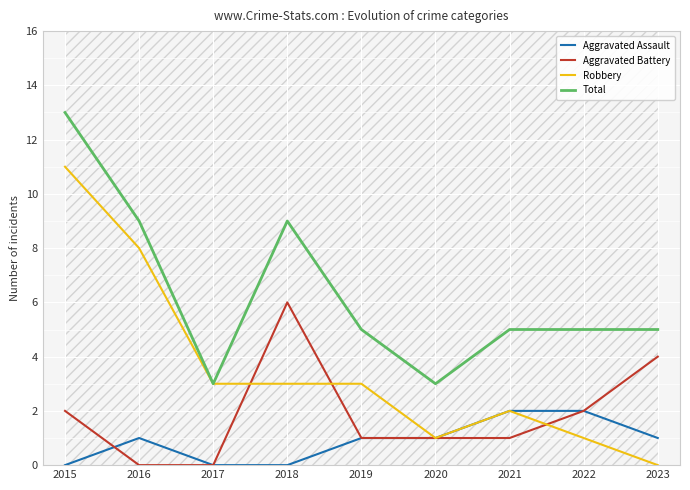

What are all the series names shown in the legend?

Aggravated Assault, Aggravated Battery, Robbery, Total